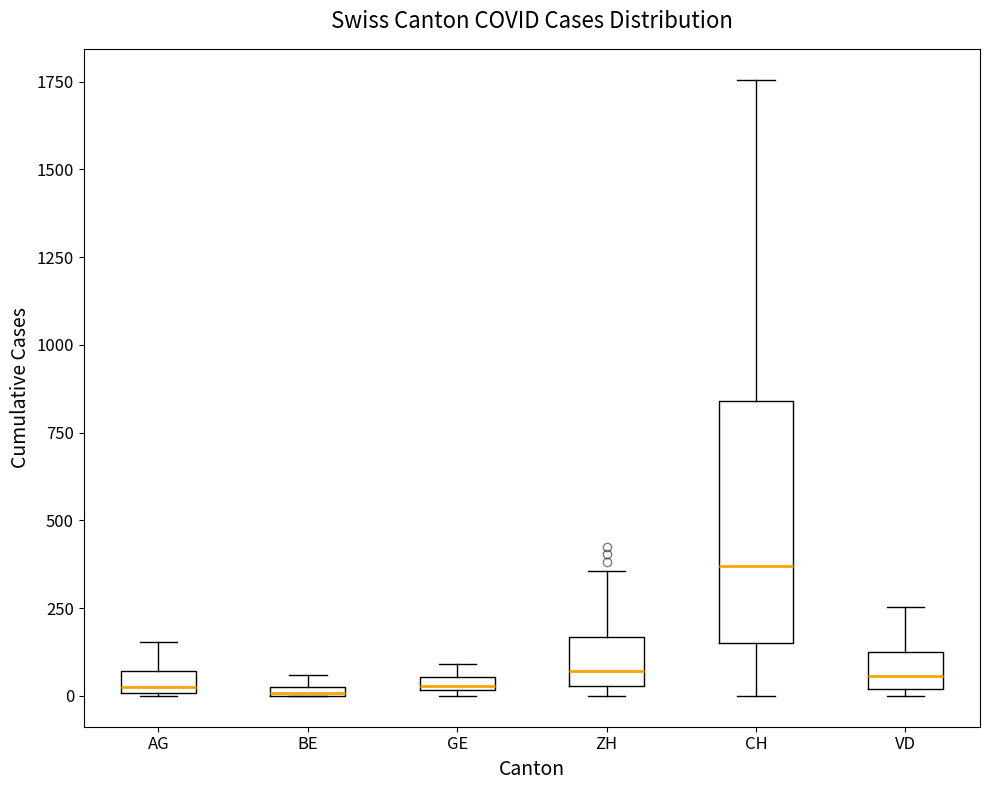

Where is the upper edge of the box for CH on the y-axis? The values are not printed on the chart, so give them approximately, as read against the axis.

850